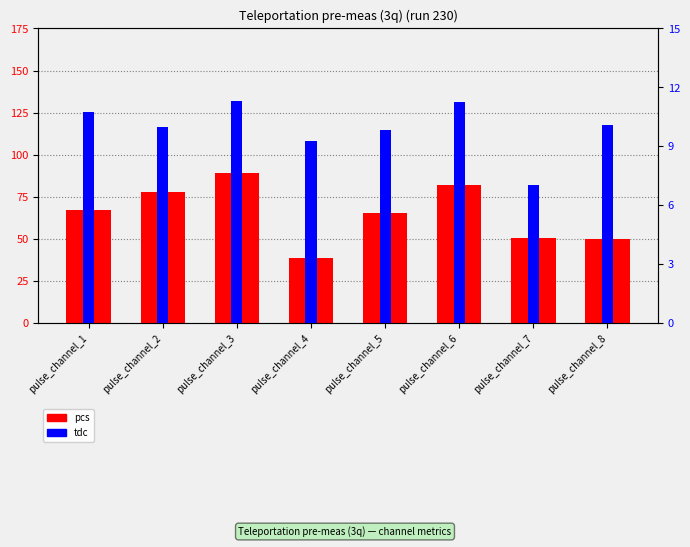

What is the total value across all series at pulse_channel_3?

100.2